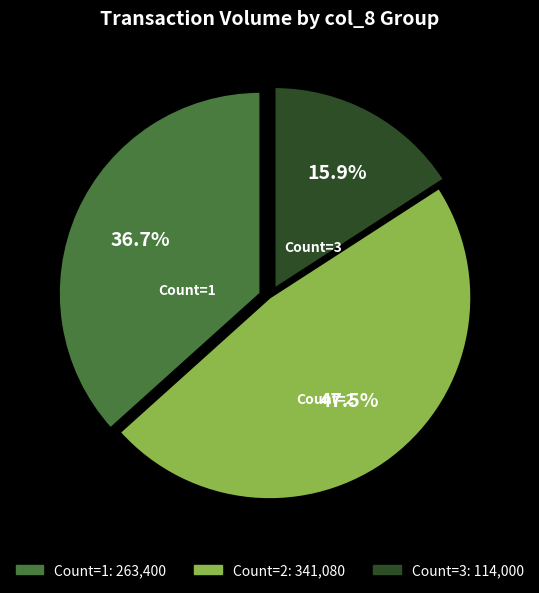

Does any single category account for the majority?

No